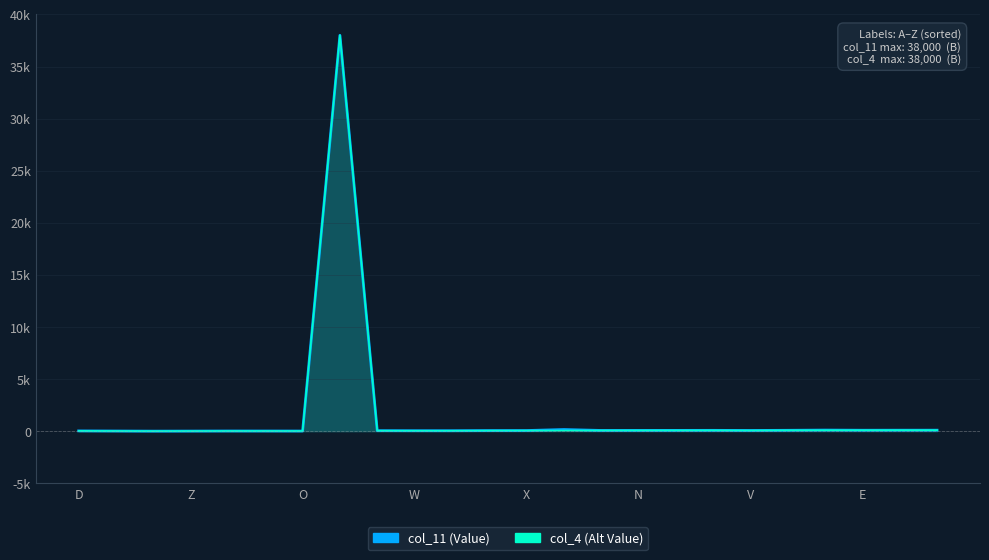

Read the col_11 (Value) value at 23.

94